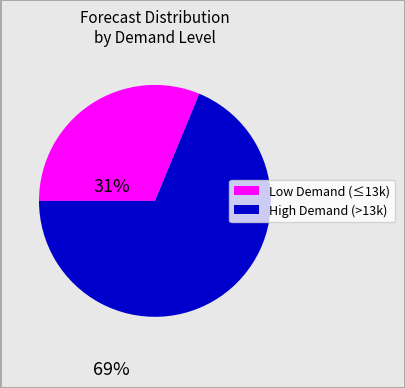

Does any single category account for the majority?

Yes